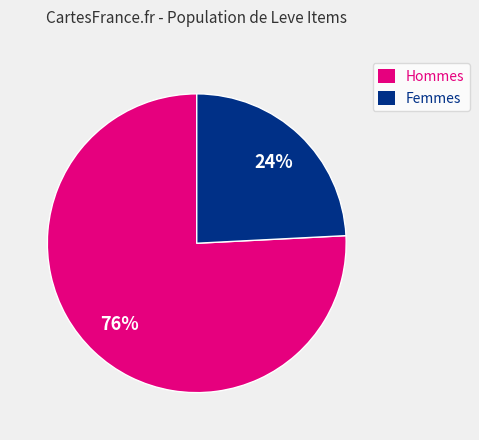

Approximately how many times larger is the value at Femmes compared to Hommes?

0.3